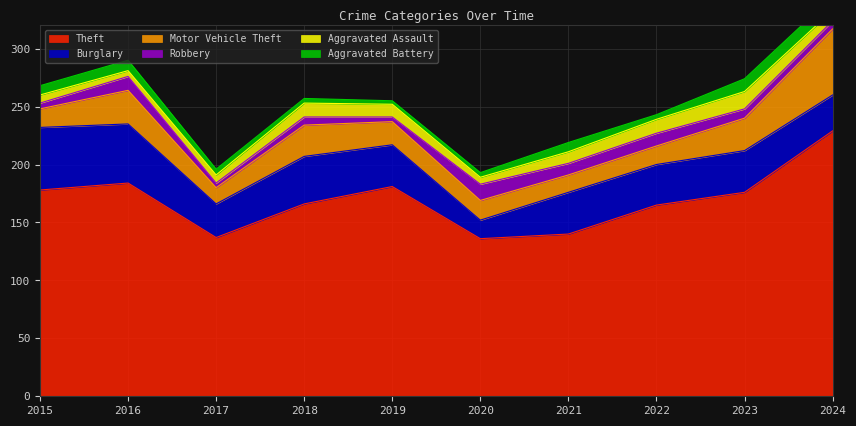

At which label does Theft reach its peak?

2024